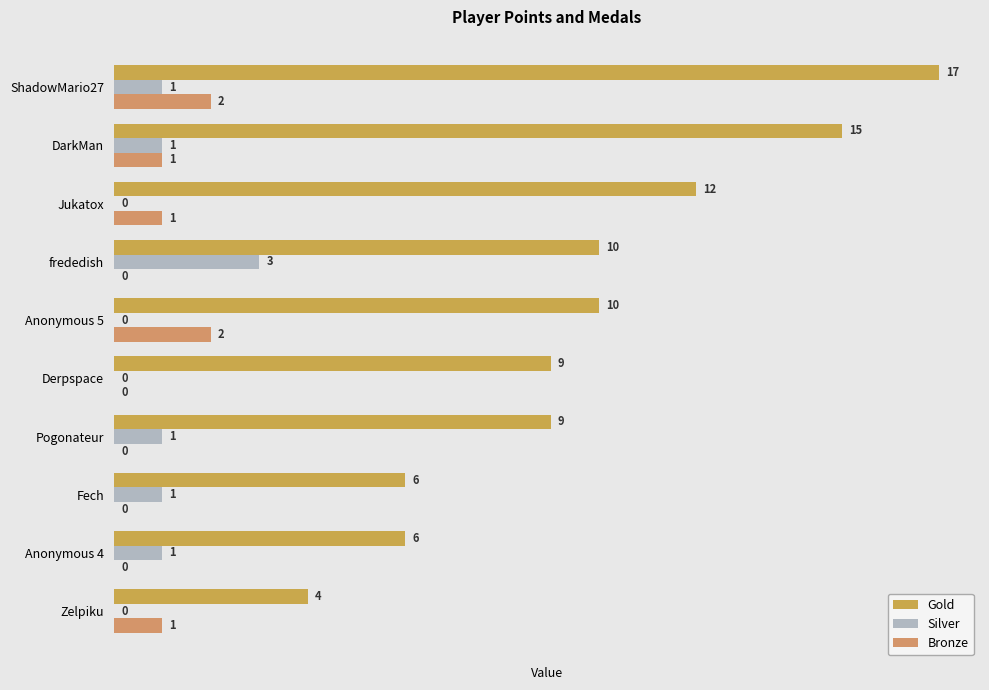

How many positive values does the Silver series have?

6